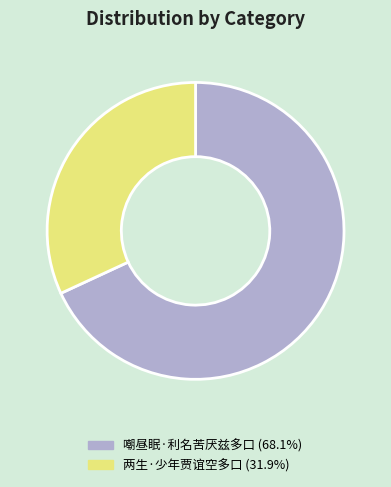

Which slice is the largest?

嘲昼眠·利名苦厌兹多口